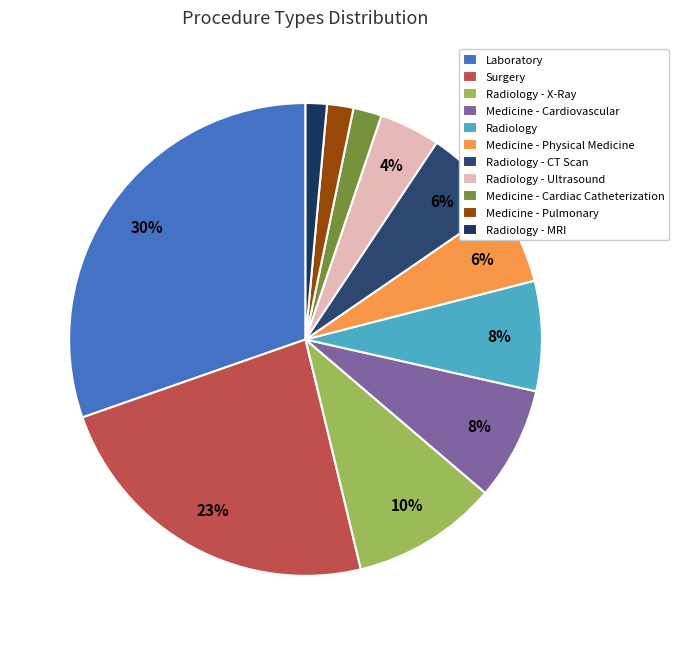

What is the change in value from Medicine - Physical Medicine to Medicine - Cardiac Catheterization?

-125